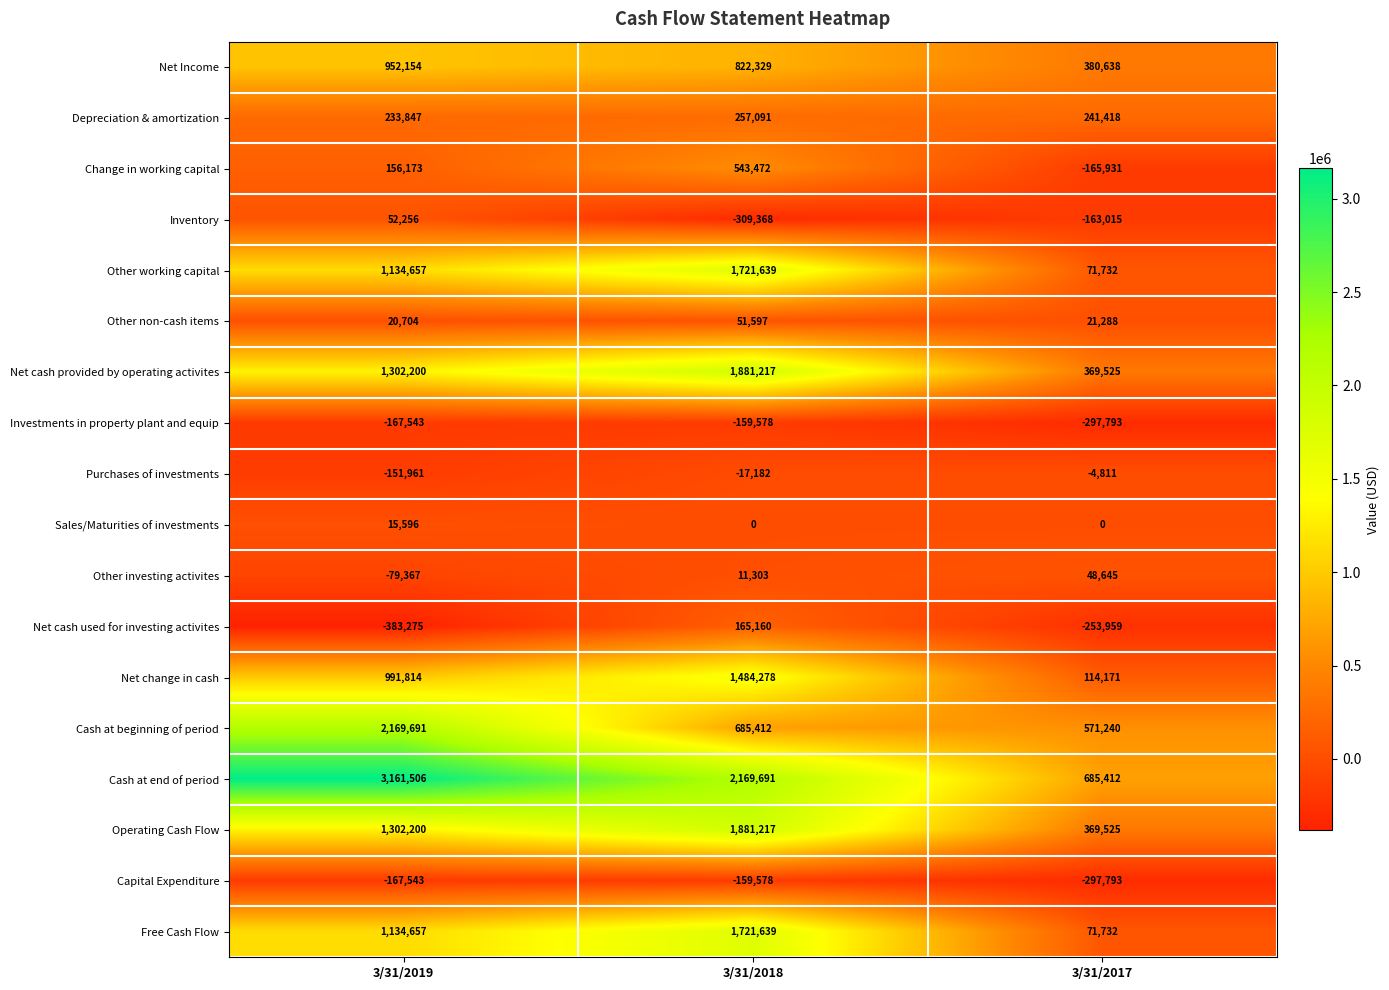

Rank the categories by Cash at end of period value from highest to lowest.

3/31/2019, 3/31/2018, 3/31/2017